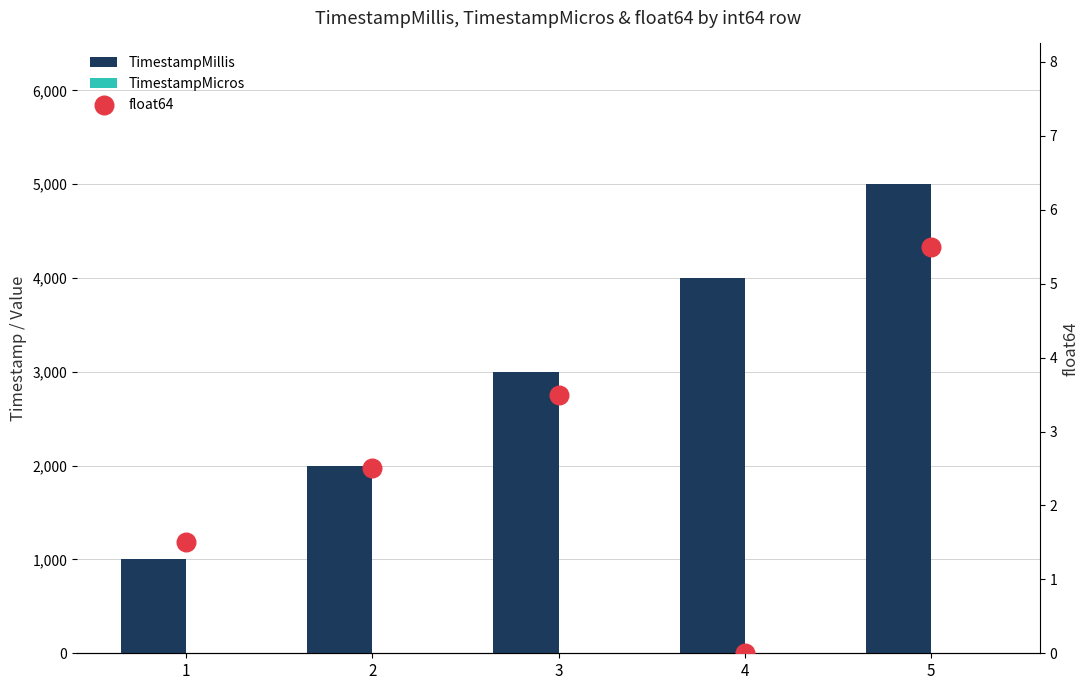

At how many categories does at least one series exceed 3709?

2